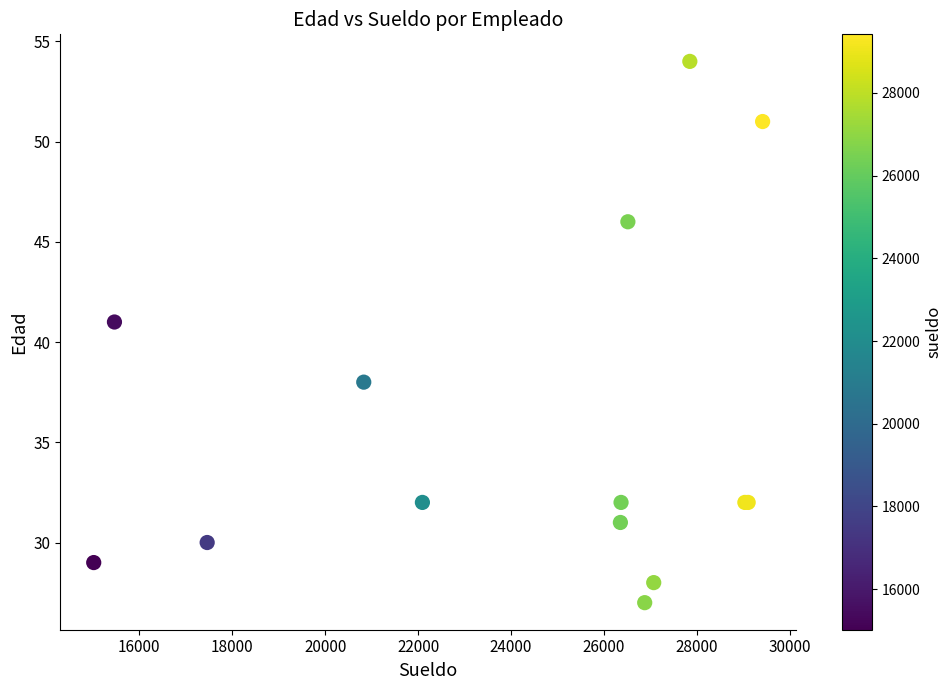

What Y value in the scatter plot is closest to 40?

41